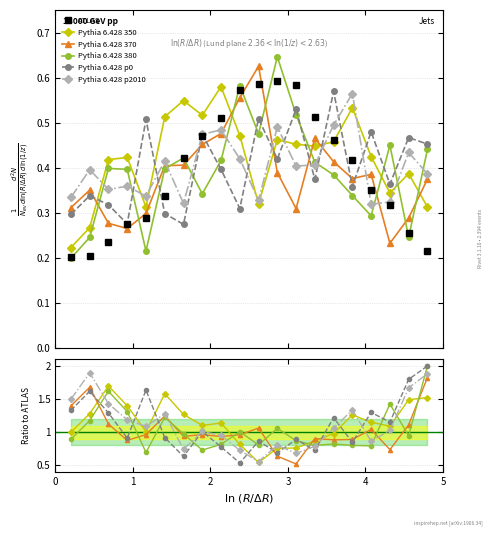

What is the average value of the Pythia 6.428 380 series?

1.0